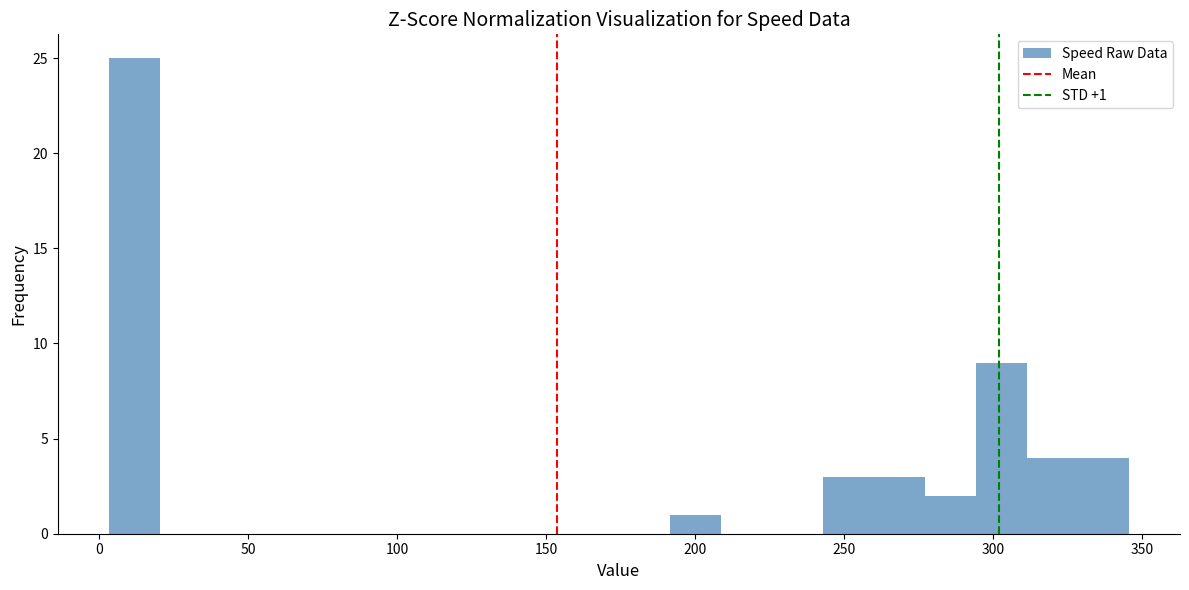

Around what value on the x-axis is the tallest bar? Give the approximate position of its centre, as read against the axis.

10